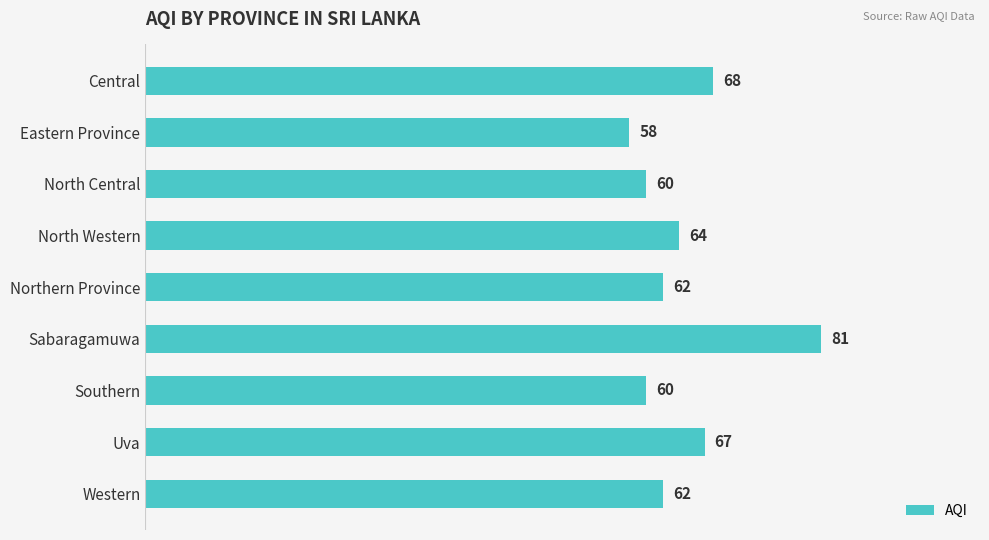

The chart shows a value of 113 at Sabaragamuwa. True or false?

False